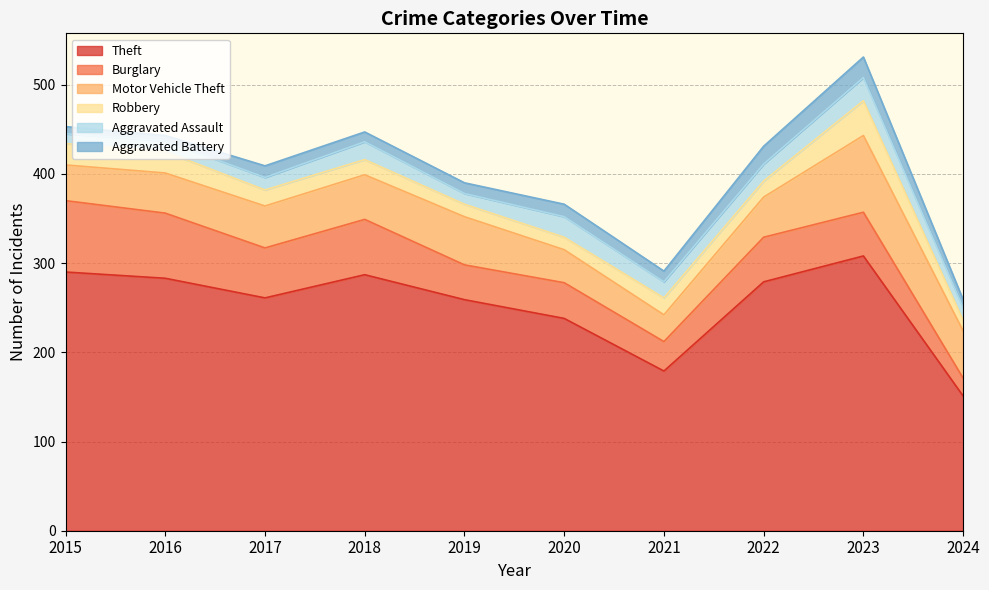

Which series has the largest total across all categories?

Theft